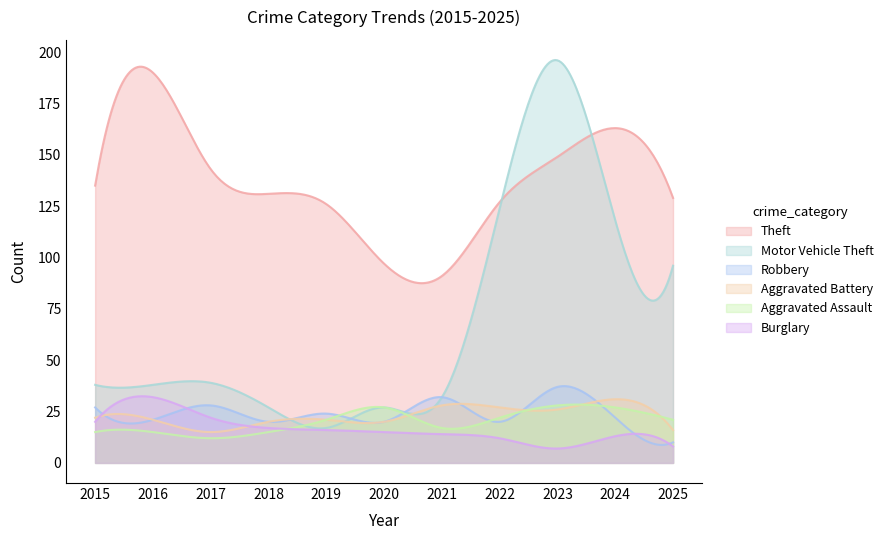

How many data points does each series have?

11